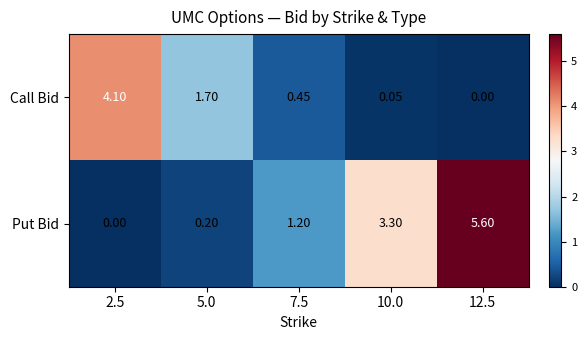

Which series has the largest total across all categories?

Put Bid